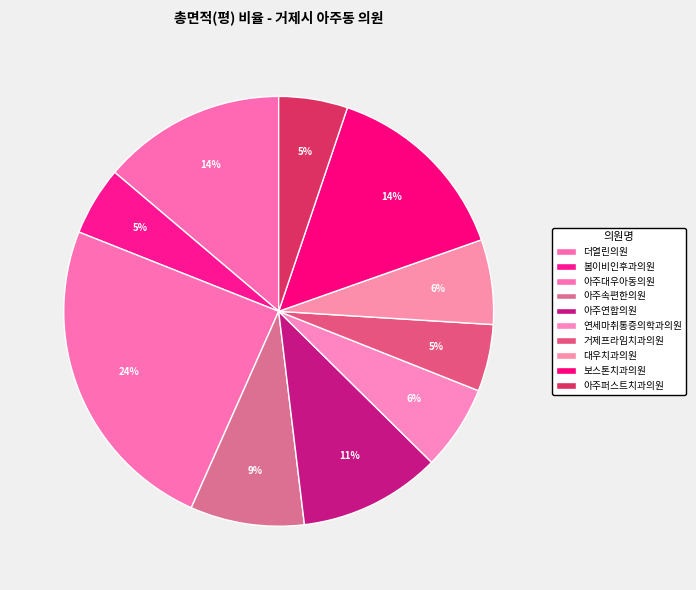

Is there a majority slice in this chart?

No